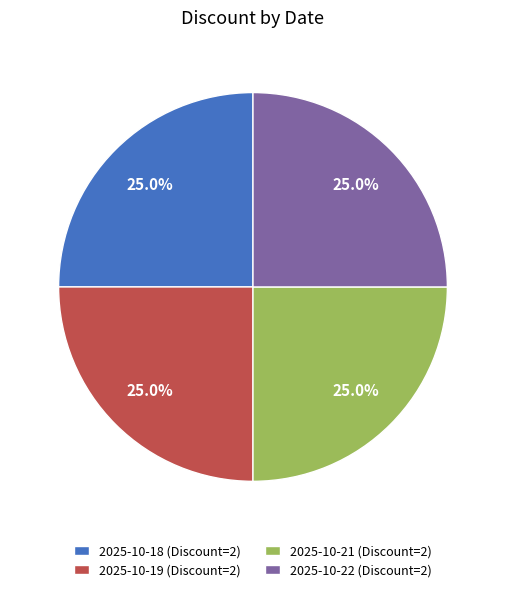

What is the ratio of the value at 2025-10-22 (Discount=2) to the value at 2025-10-19 (Discount=2)?

1.0